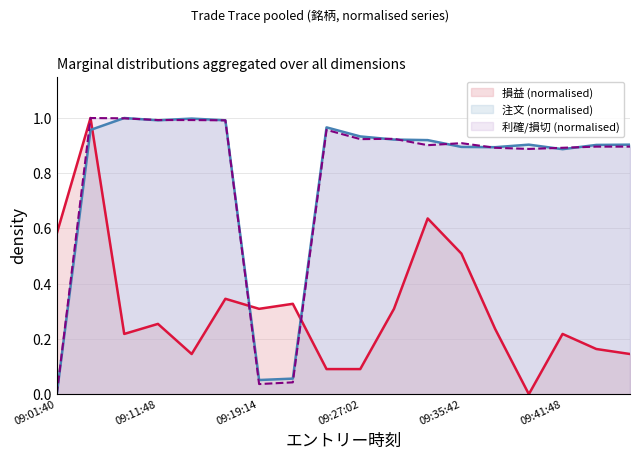

What is the label of the 15th point from the right?

09:11:48